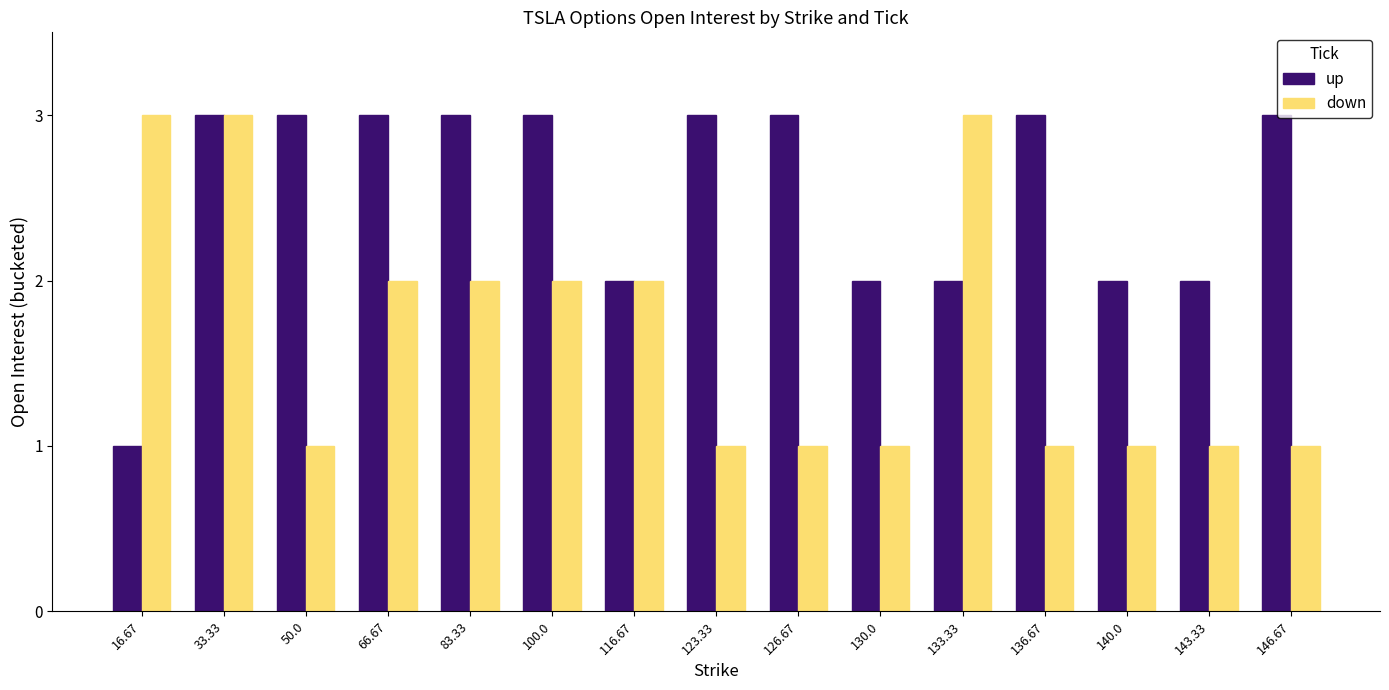

What is the greatest value displayed?

3